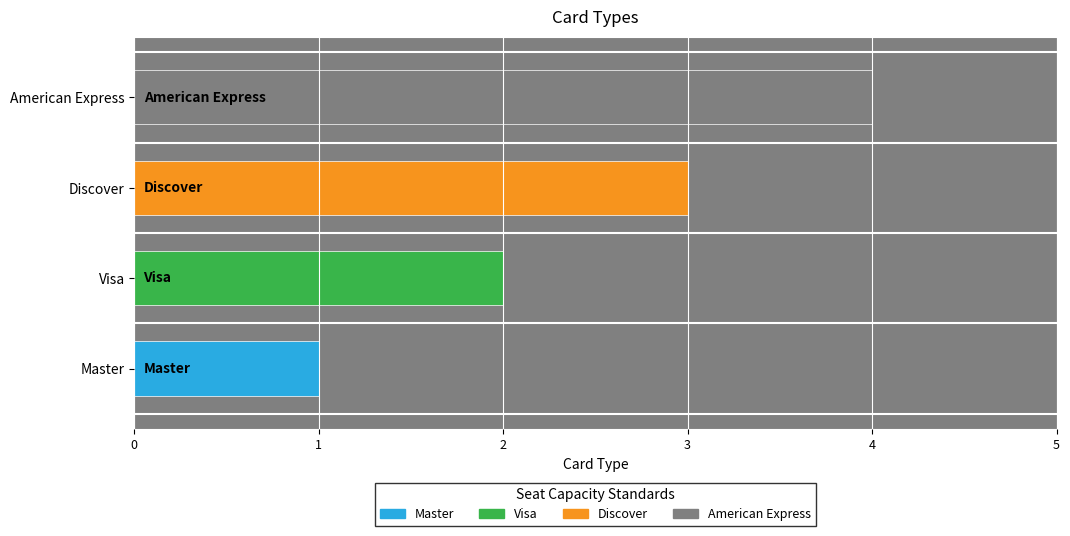

Read the value at Master.

1